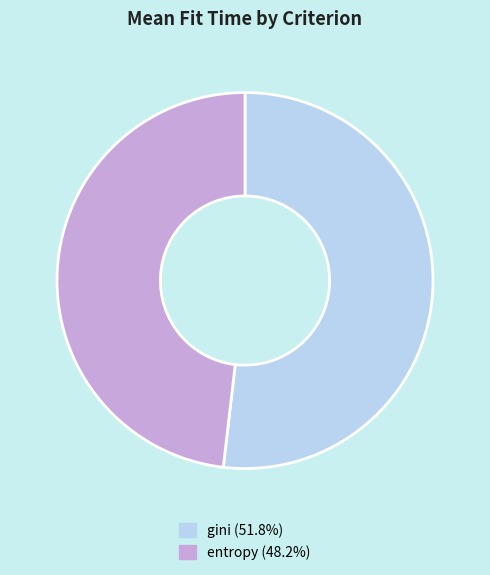

What is the smallest slice in the pie chart?

entropy